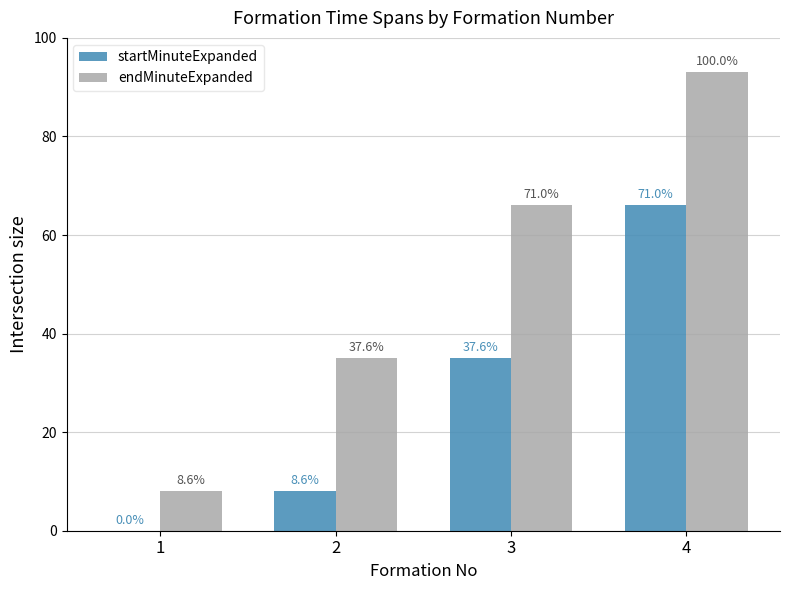

Does the chart contain stacked bars?

No